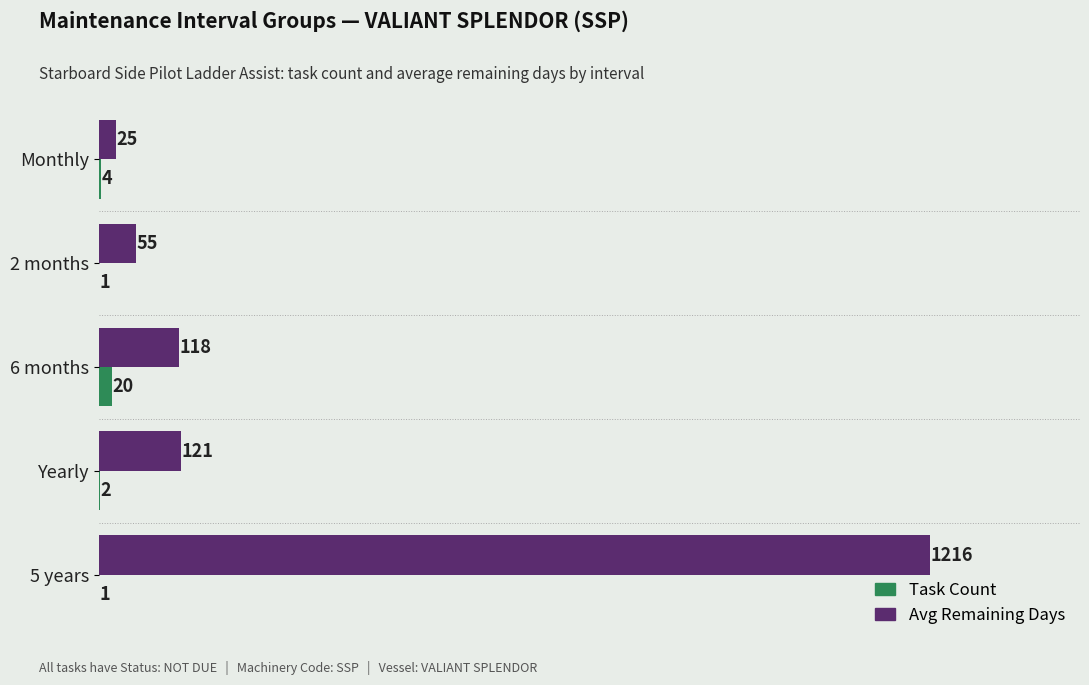

Is it true that Task Count equals 1 at 2 months?

True